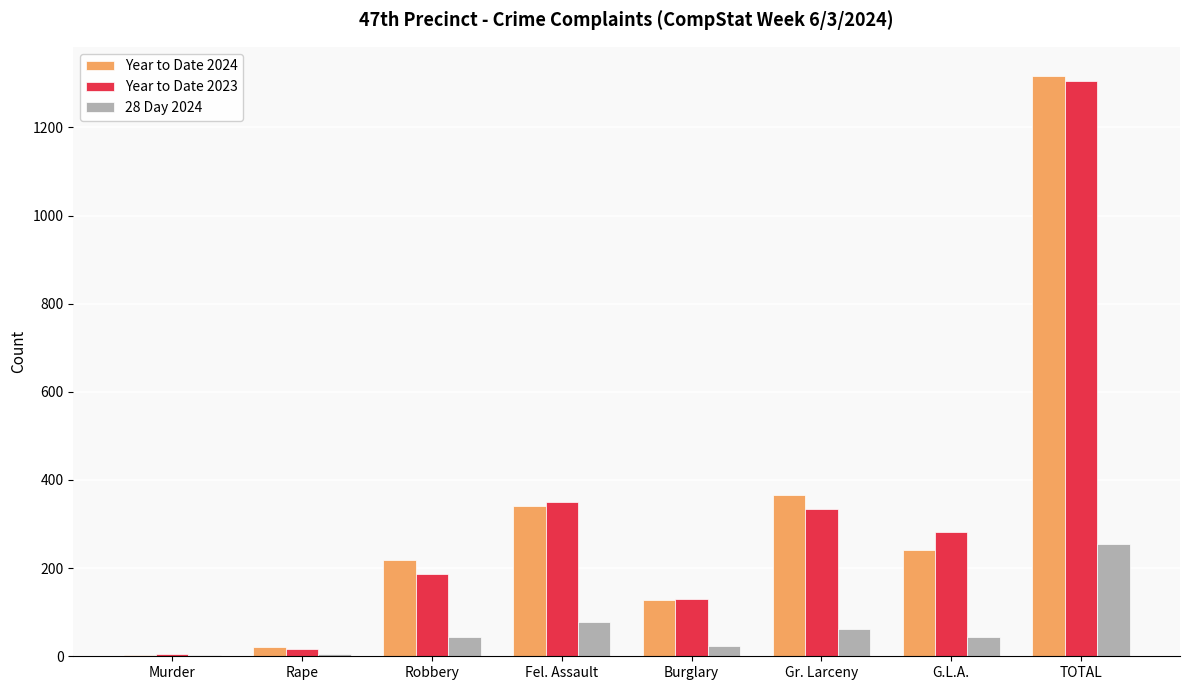

What is the total value across all series at TOTAL?

2877